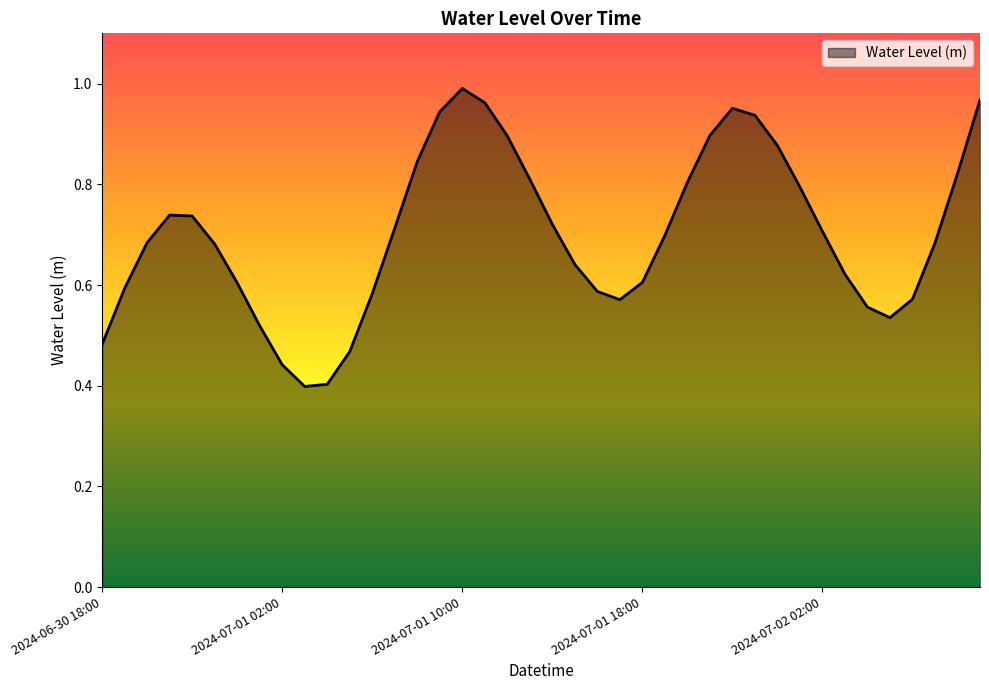

Is this an area chart (filled region under the line)?

Yes